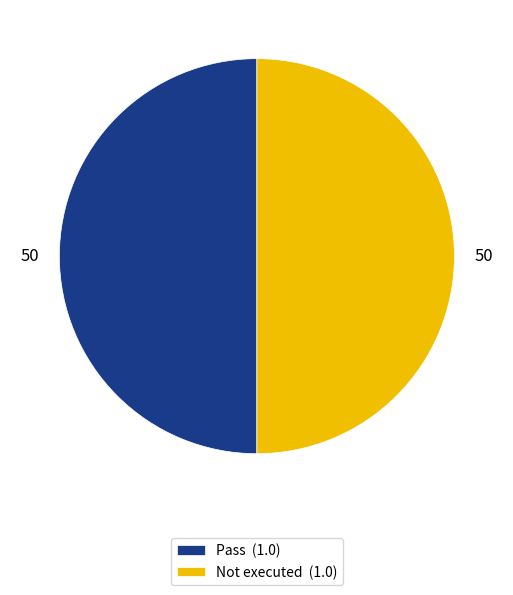

How many slices are in this pie chart?

2